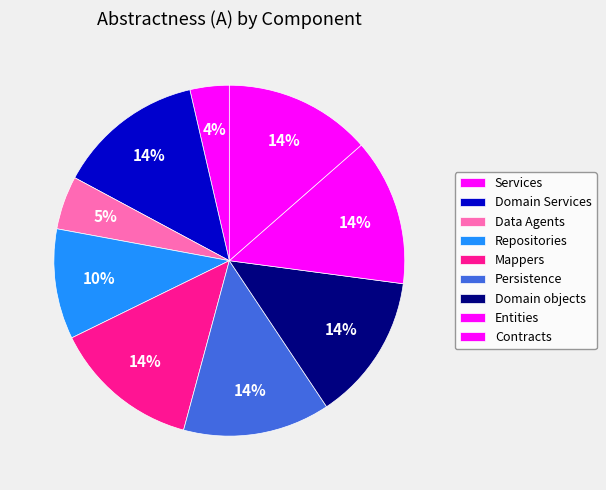

How many slices are in this pie chart?

9